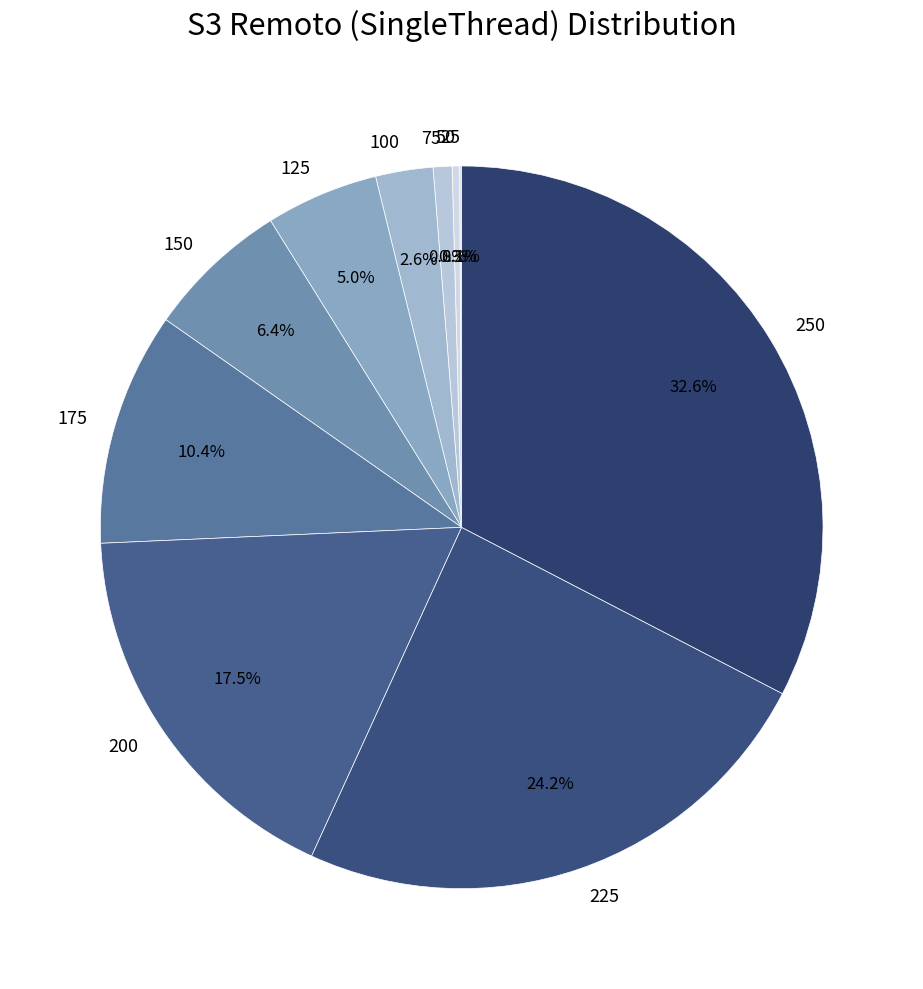

What portion of the pie excludes 100?

97.4%